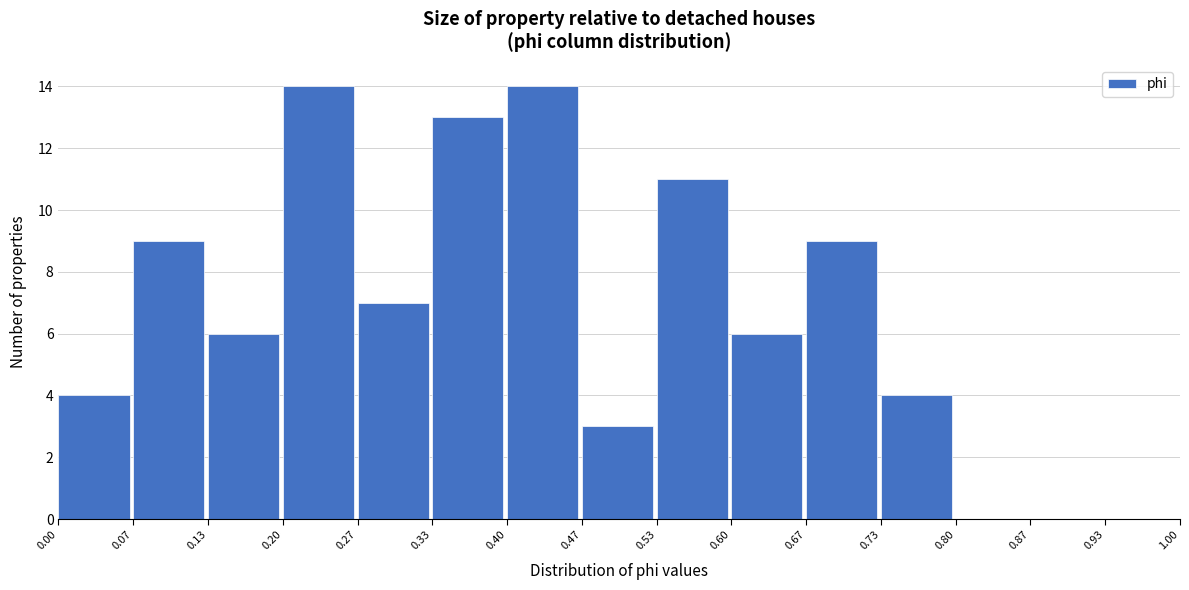

What is the height of the bar covering 0.60 to 0.67 on the x-axis? The values are not printed on the chart, so give them approximately, as read against the axis.

6